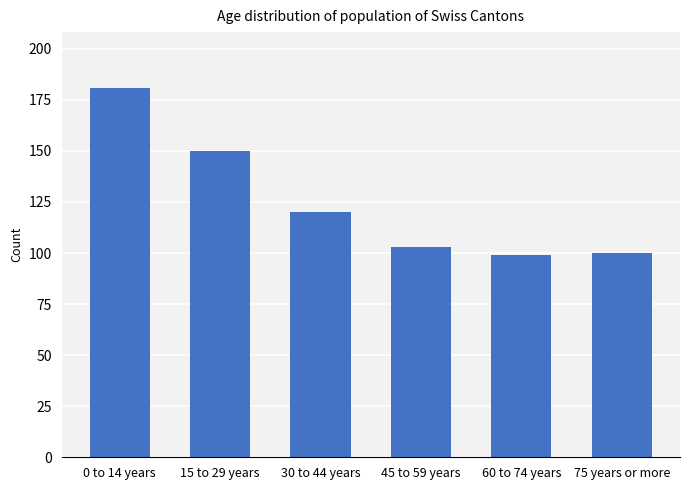

Approximately how many times larger is the value at 75 years or more compared to 60 to 74 years?

1.0